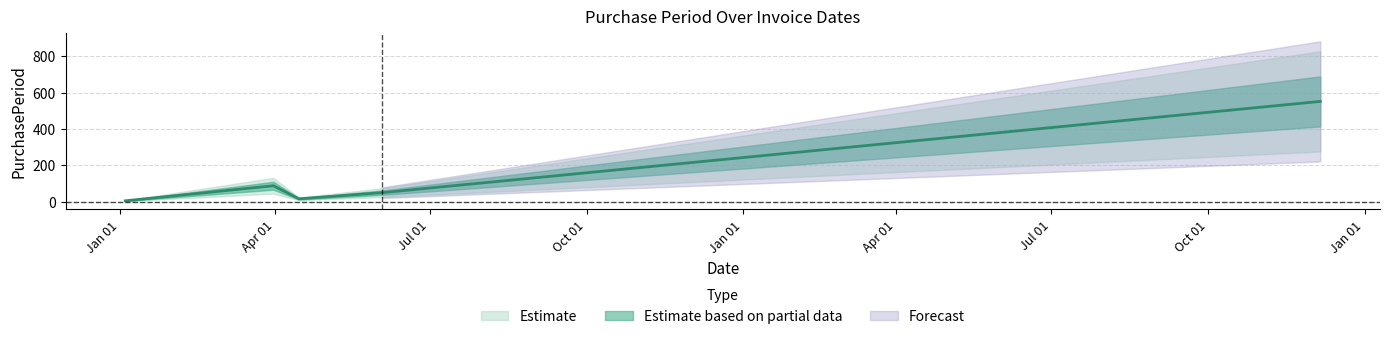

List the labels in order of value, largest first.

2017-12-06, 2016-03-31, 2016-06-03, 2016-04-15, 2016-01-04